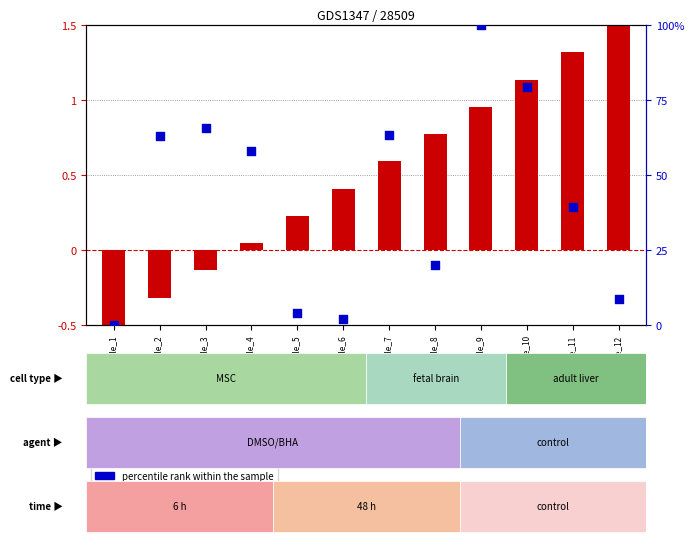

Which series reaches the minimum Y coordinate?

log2 ratio